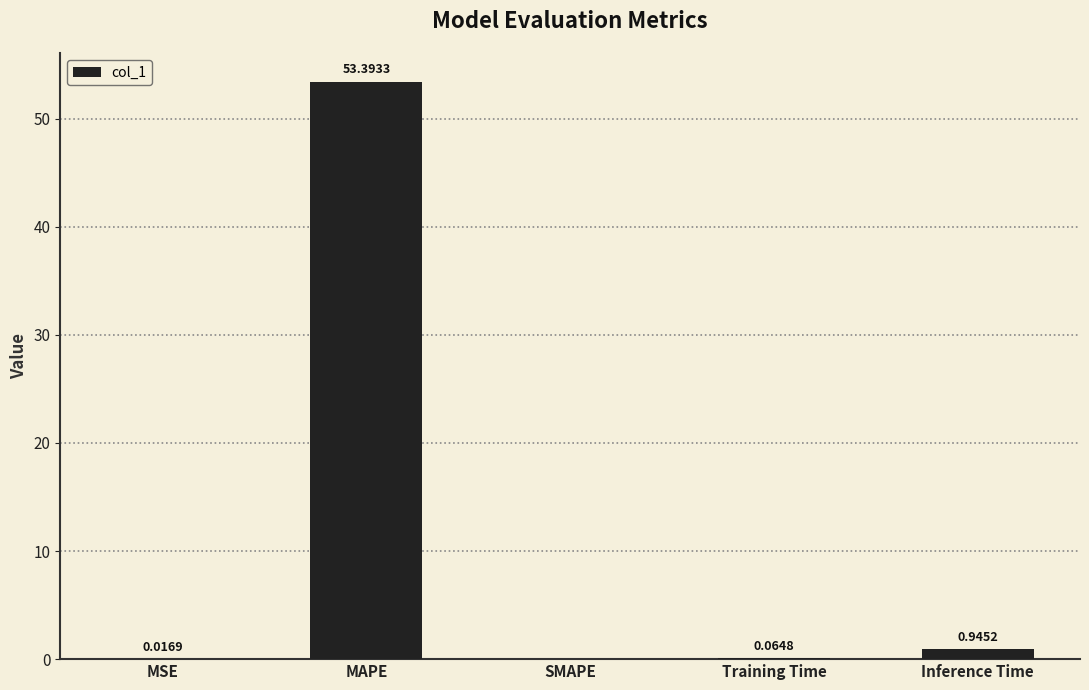

The value at SMAPE is 0.0. True or false?

True